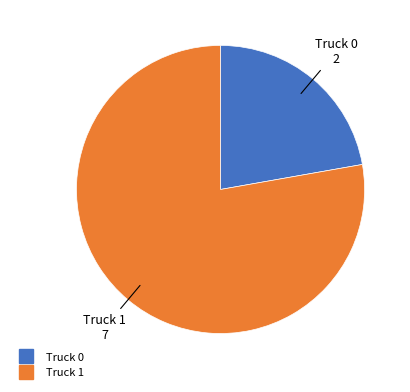

What is the largest slice in the pie chart?

Truck 1